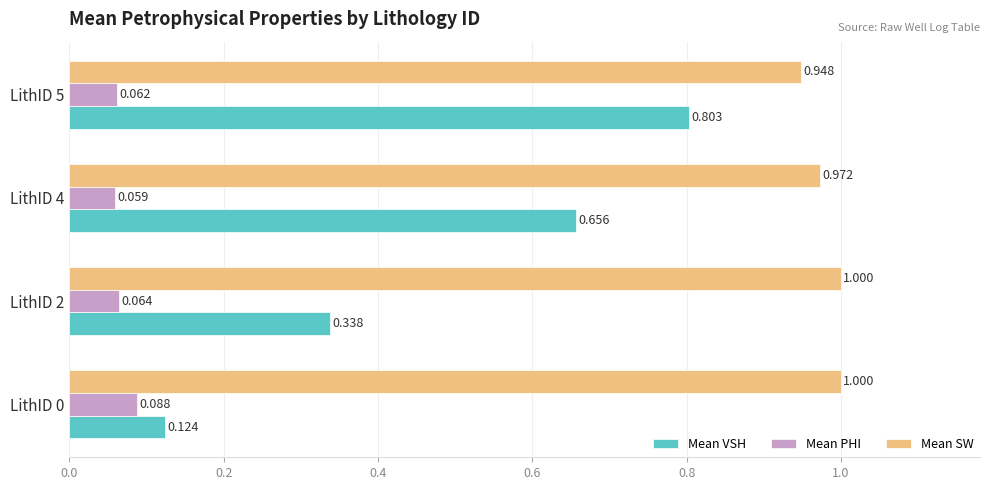

Which series has the largest total across all categories?

Mean SW